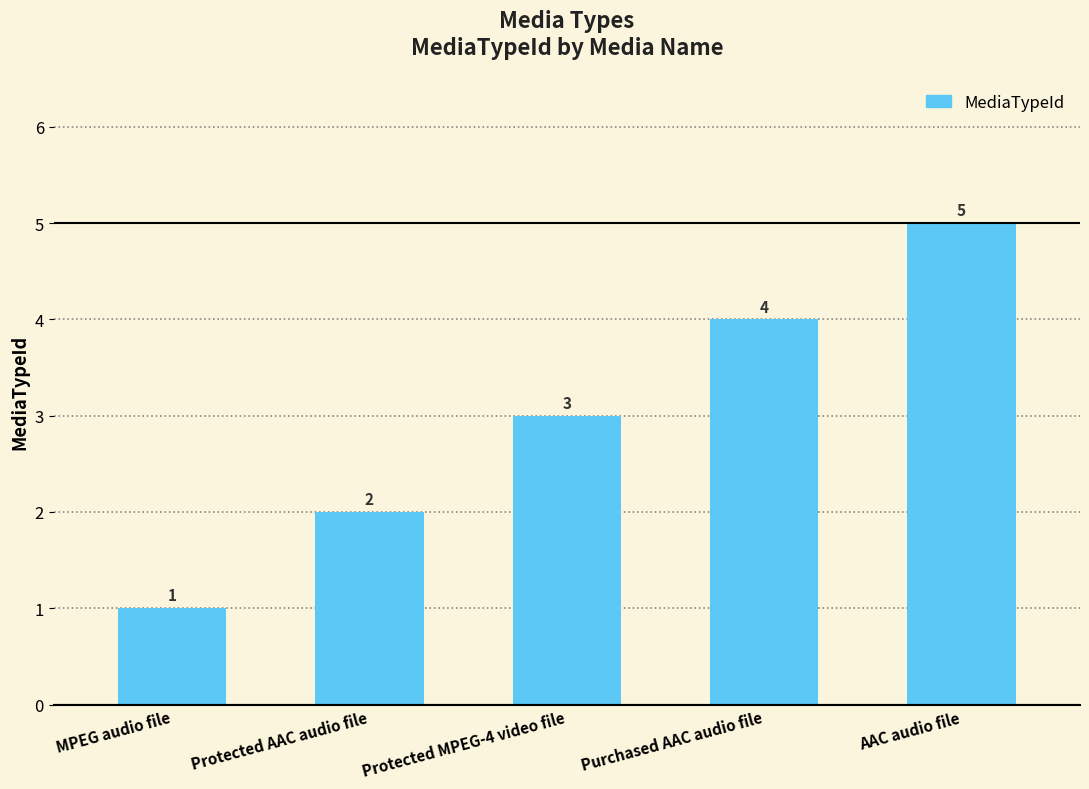

The chart shows a value of 4 at Protected MPEG-4 video file. True or false?

False